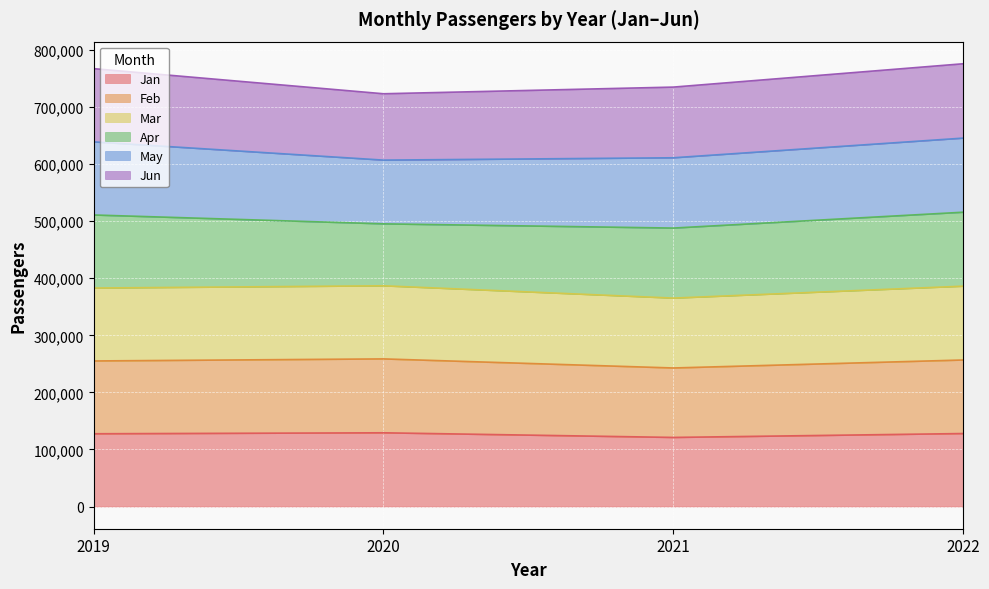

What is the highest value of the Jan series?

129258